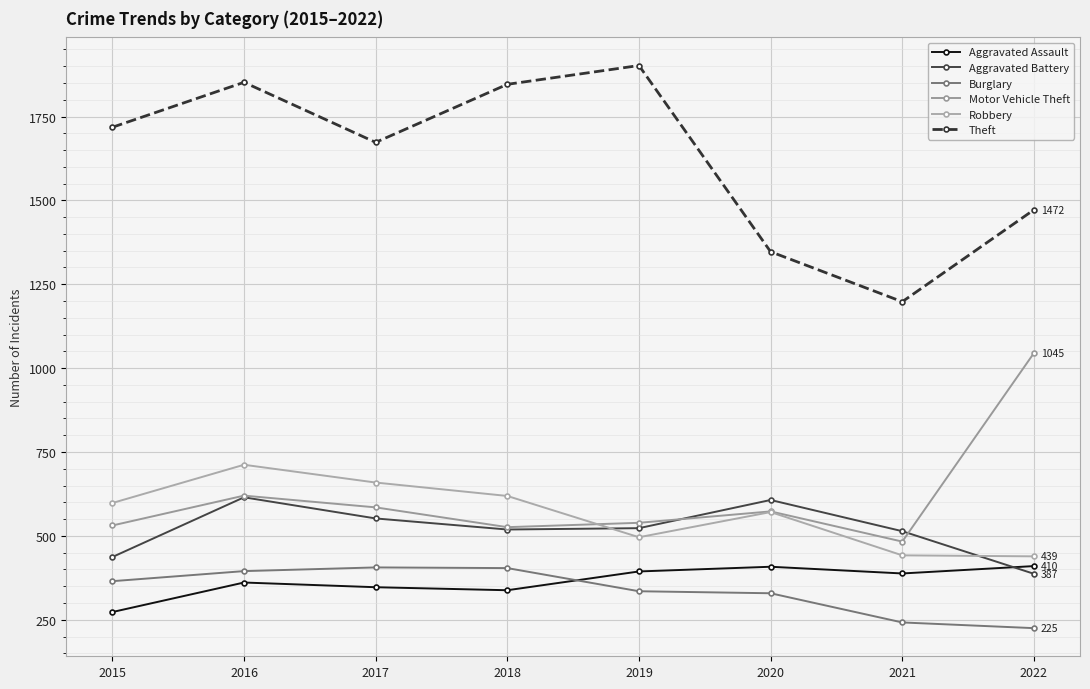

Reading left to right, list all the values displayed in this chart.

Aggravated Assault: 2015=273	2016=361	2017=347	2018=338	2019=394	2020=408	2021=388	2022=410
Aggravated Battery: 2015=437	2016=615	2017=552	2018=519	2019=523	2020=607	2021=514	2022=387
Burglary: 2015=365	2016=395	2017=406	2018=404	2019=335	2020=329	2021=242	2022=225
Motor Vehicle Theft: 2015=531	2016=620	2017=585	2018=526	2019=539	2020=573	2021=483	2022=1045
Robbery: 2015=598	2016=712	2017=659	2018=619	2019=496	2020=571	2021=442	2022=439
Theft: 2015=1718	2016=1852	2017=1673	2018=1846	2019=1902	2020=1347	2021=1198	2022=1472